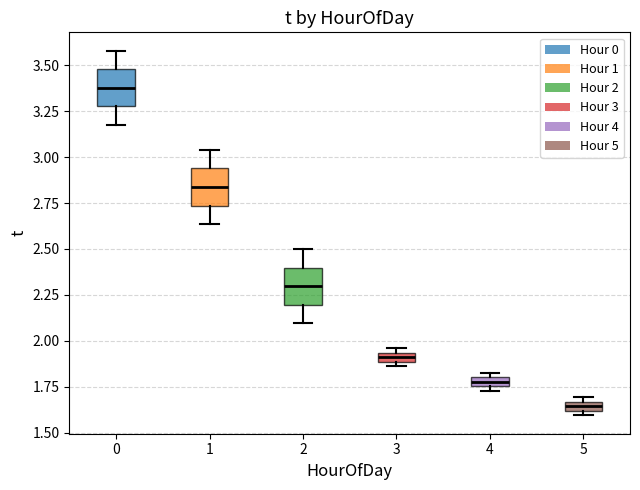

Which box has the highest median line?

0